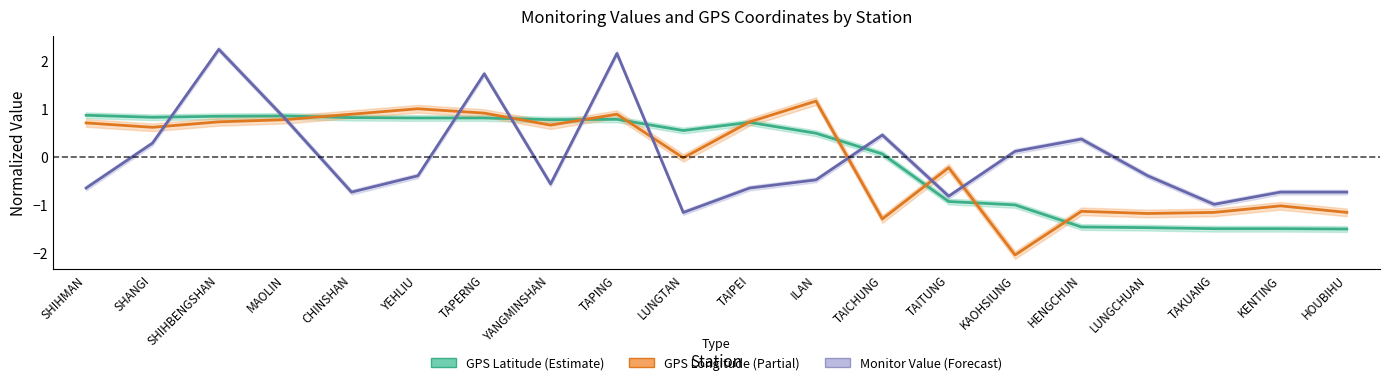

Between which two adjacent categories do Monitor Value and GPS Longitude first intersect?

SHANGI and SHIHBENGSHAN